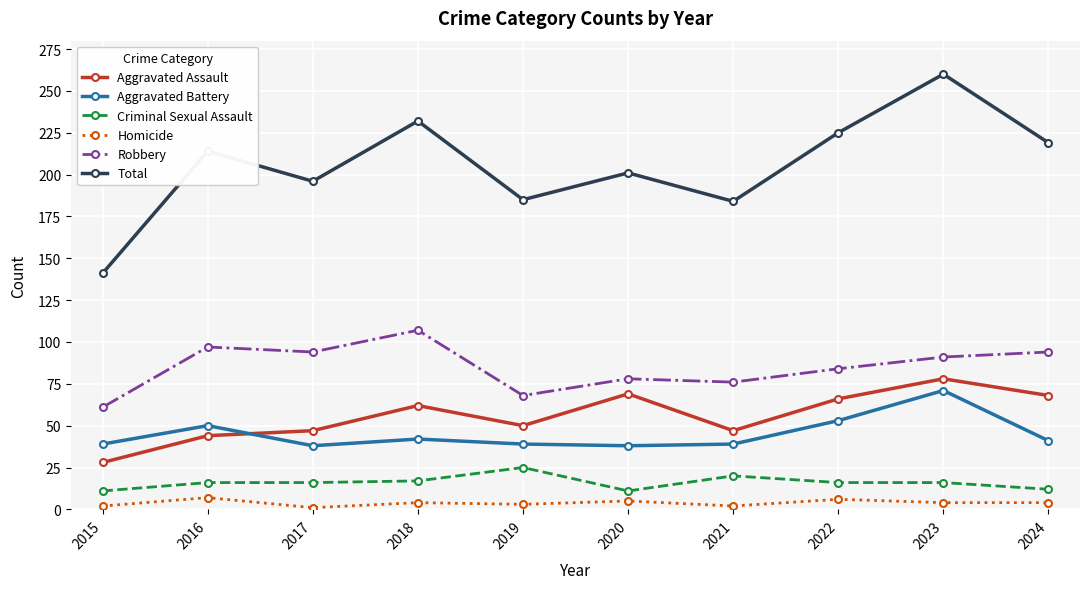

Where is the first local minimum for Total?

2017